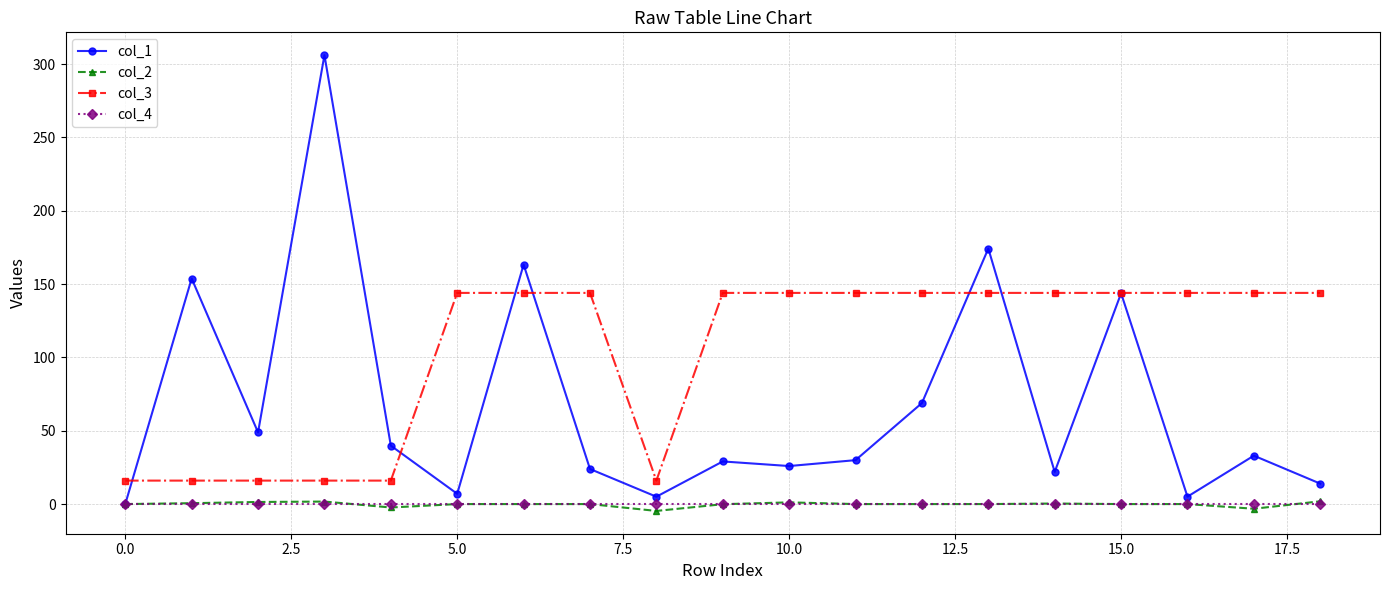

Count the number of data series in this chart.

4